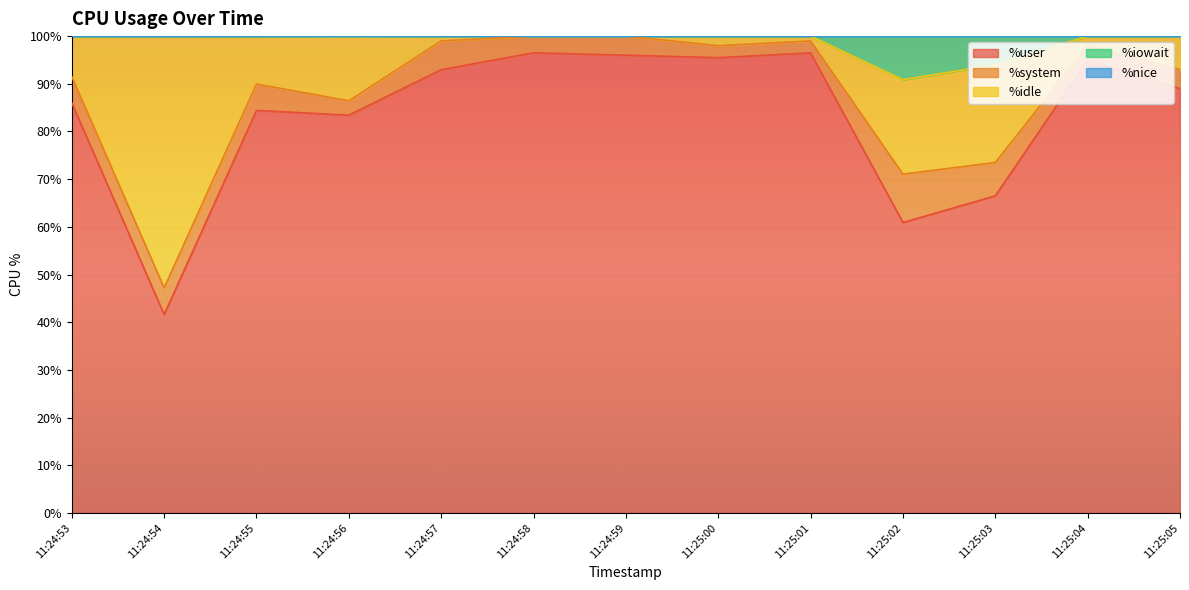

The value of %user at 11:24:59 is 128.8. True or false?

False